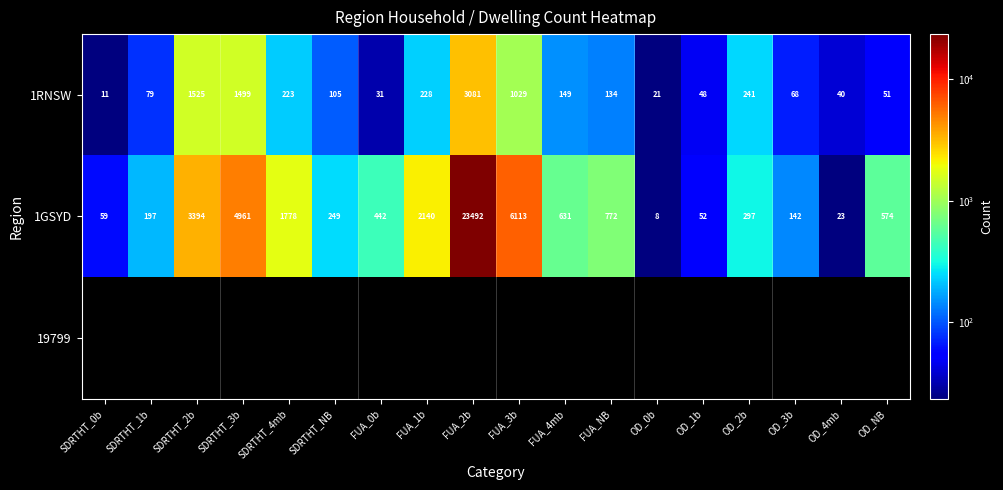

Rank the categories by 1GSYD value from highest to lowest.

FUA_2b, FUA_3b, SDRTHT_3b, SDRTHT_2b, FUA_1b, SDRTHT_4mb, FUA_NB, FUA_4mb, OD_NB, FUA_0b, OD_2b, SDRTHT_NB, SDRTHT_1b, OD_3b, SDRTHT_0b, OD_1b, OD_4mb, OD_0b